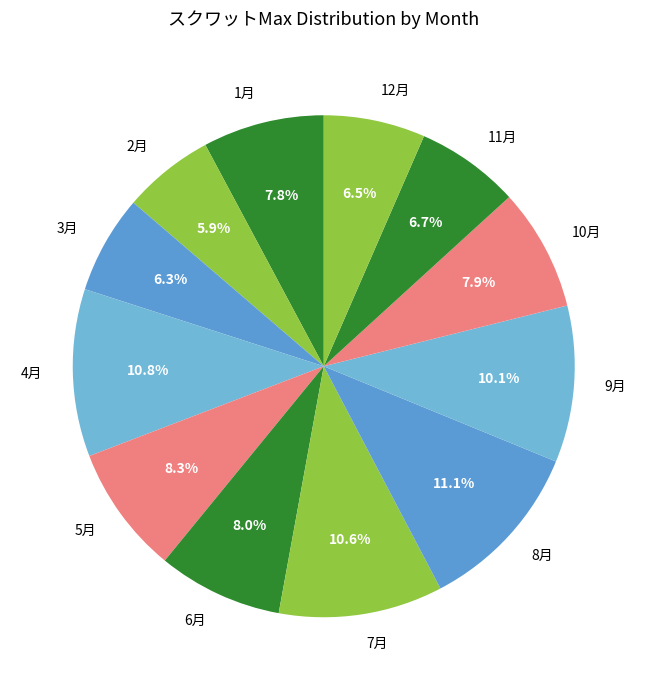

Do 1月 and 12月 together represent more than half of the pie?

No